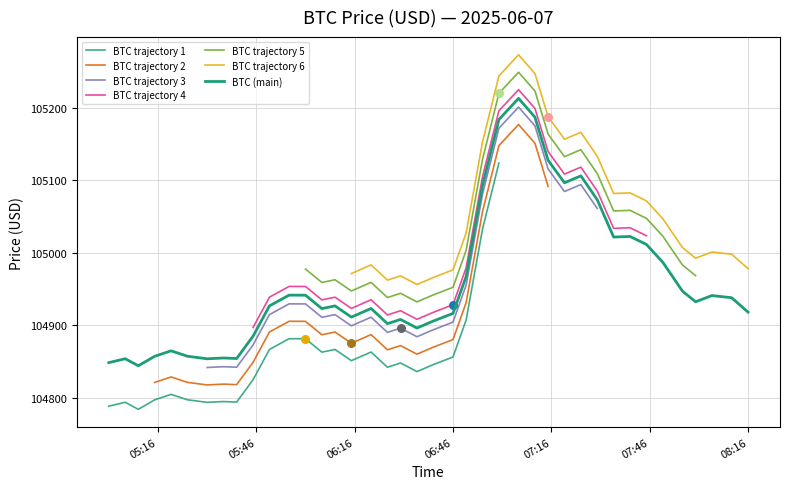

Which has a higher value, 2025-06-07 06:06:00 or 2025-06-07 05:25:00?

2025-06-07 06:06:00